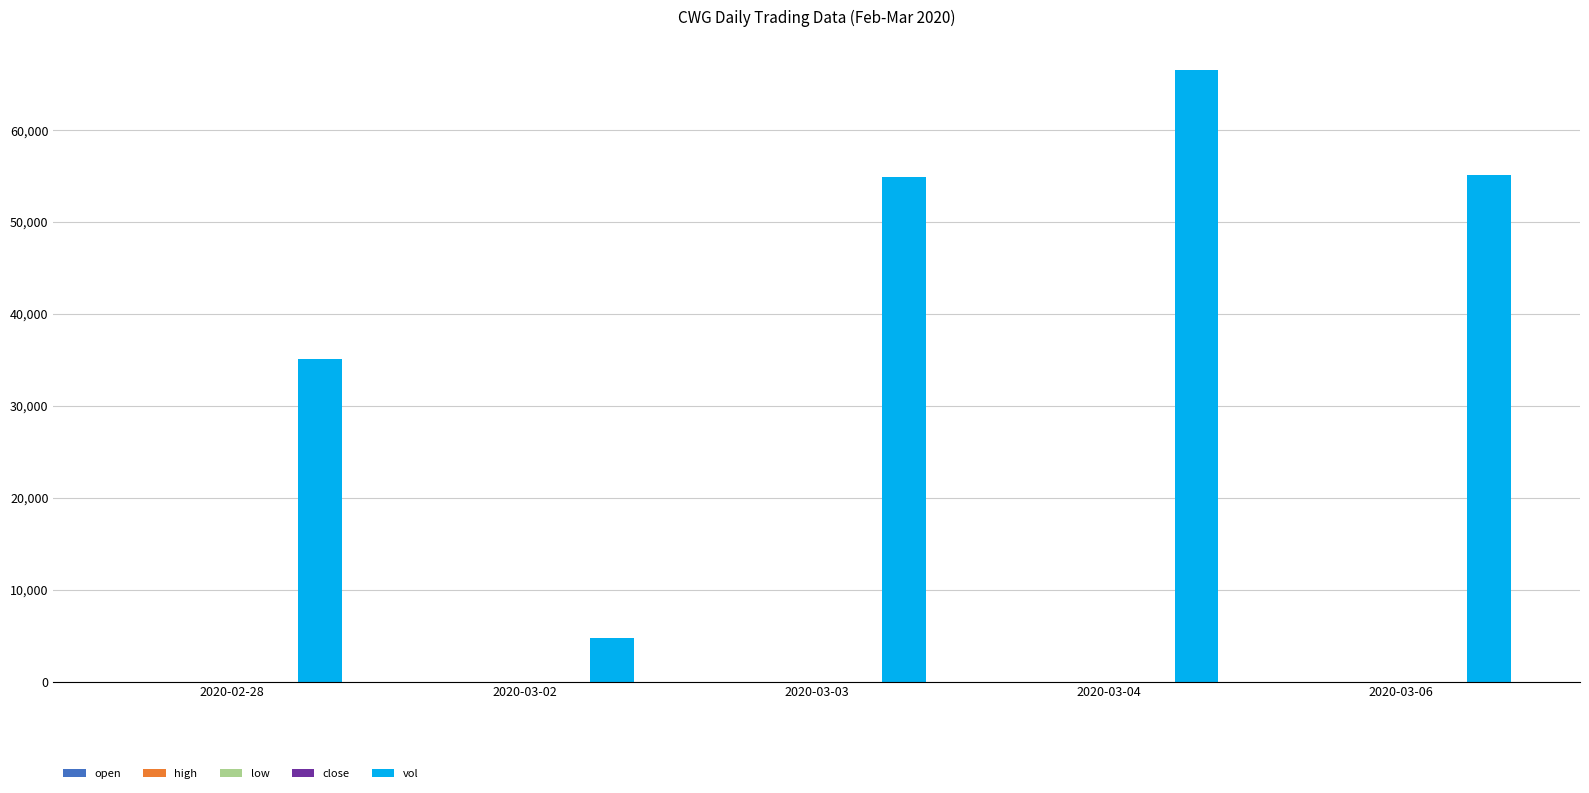

Between 2020-03-02 and 2020-03-06, which series saw the biggest shift?

vol